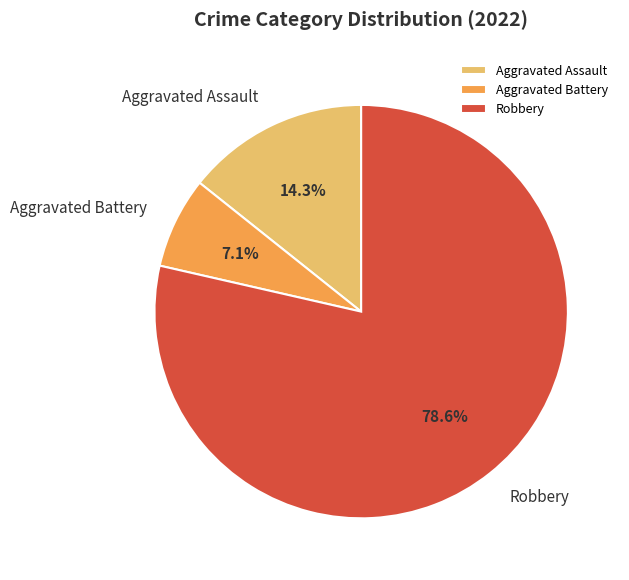

Which has a higher value, Aggravated Assault or Aggravated Battery?

Aggravated Assault